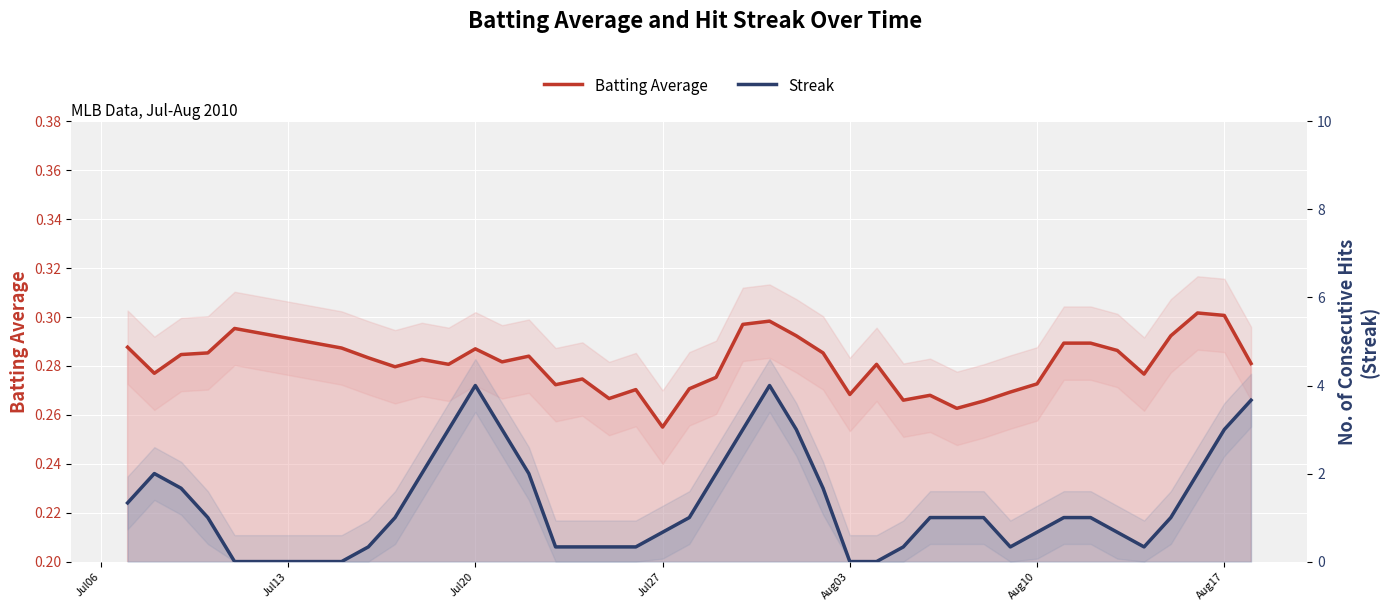

What is the value of the Streak point at the 36th from the left?

0.3